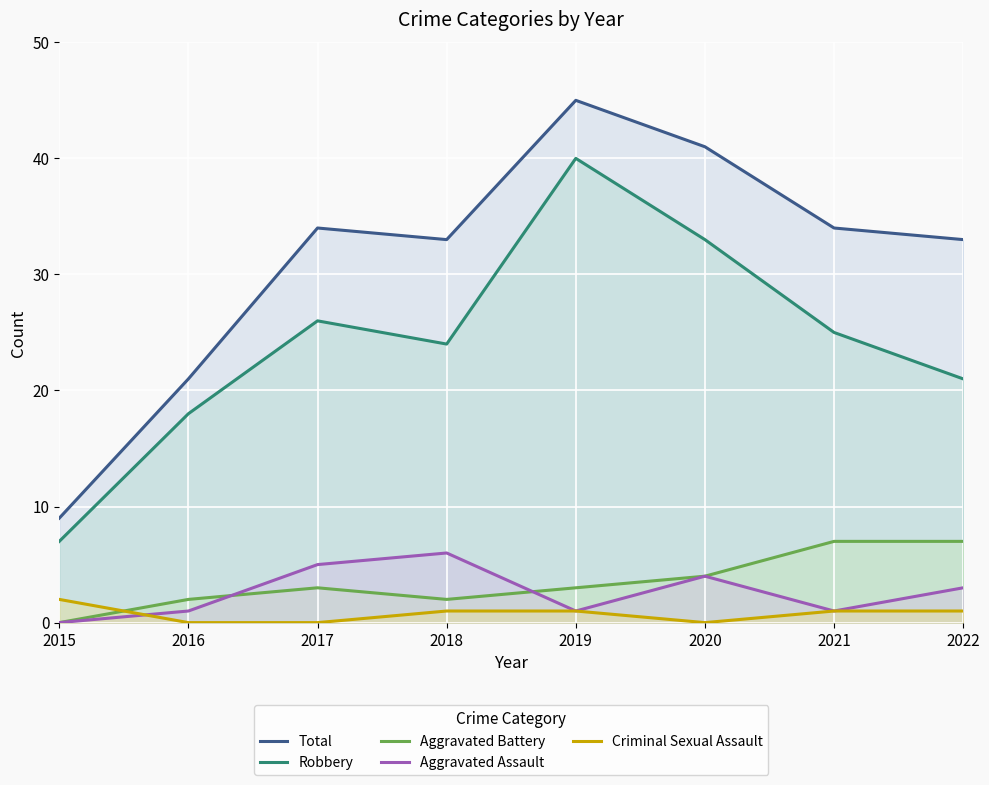

True or false: Criminal Sexual Assault and Robbery intersect in this chart.

False